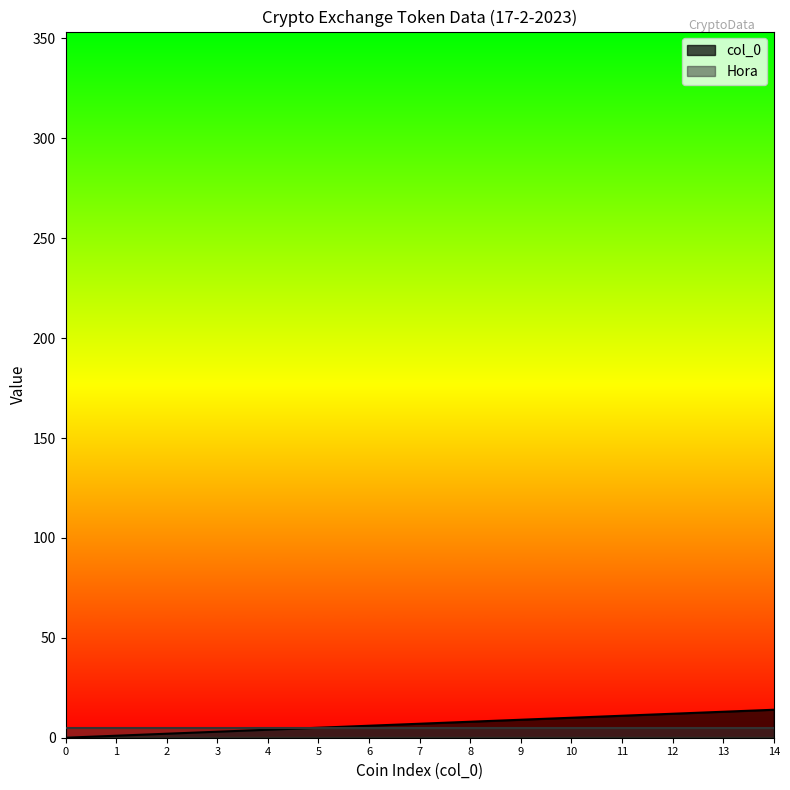

True or false: there are more than 1 points higher than both neighbors.

False